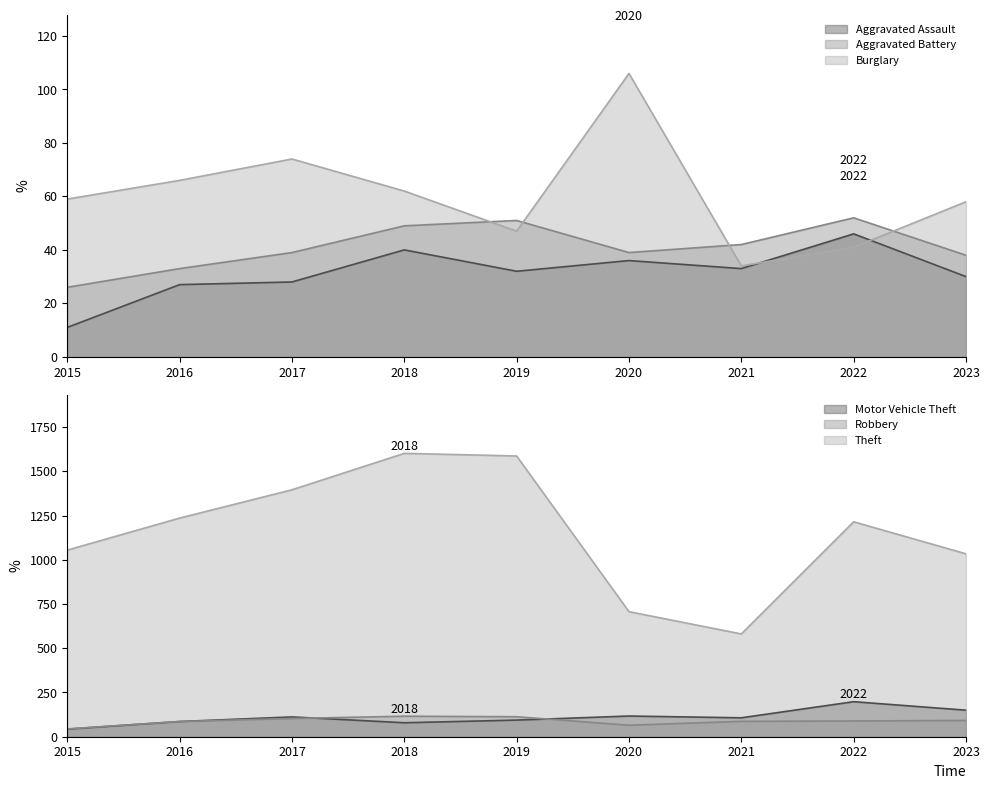

How many data points in Aggravated Assault are above 32?

4